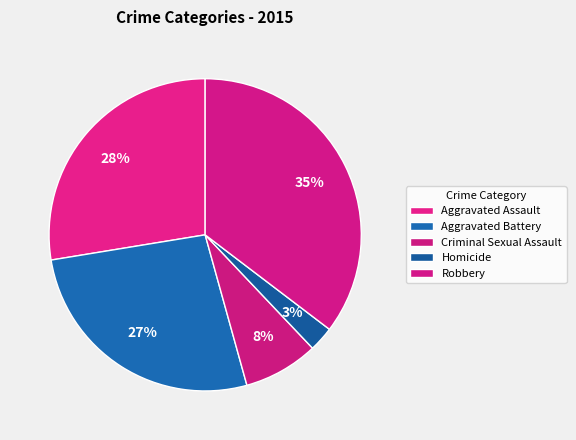

How much of the chart is everything except Criminal Sexual Assault?

92.2%